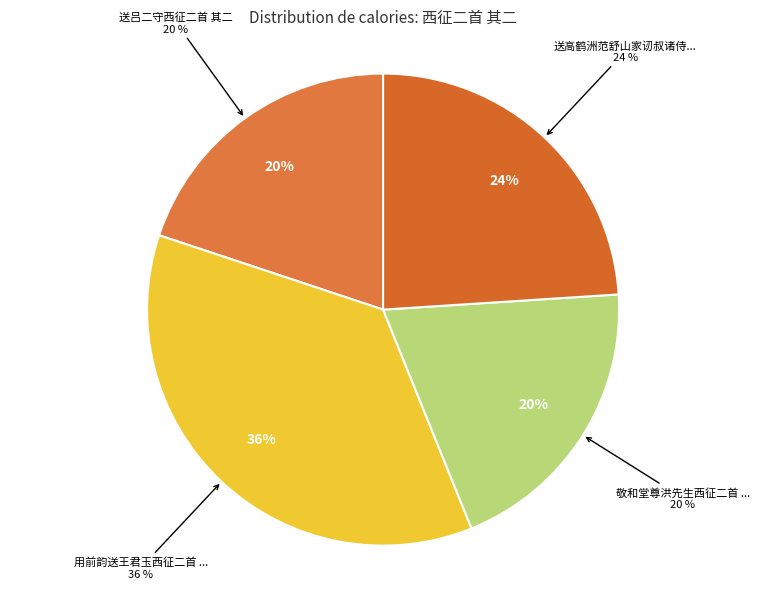

True or false: 送吕二守西征二首 其二 accounts for 20% of the total.

True